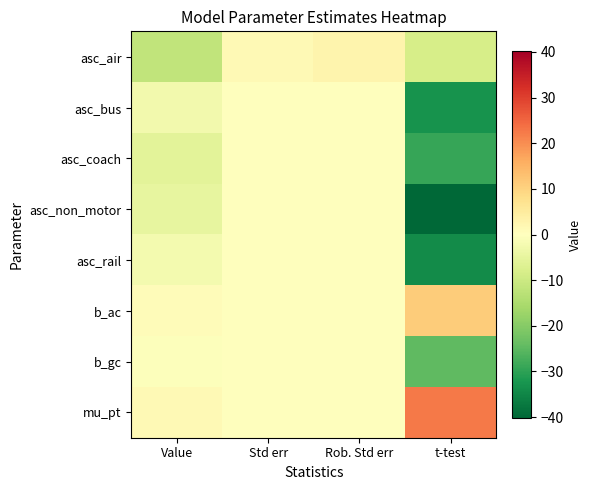

At which category does the chart reach its minimum across all series?

t-test